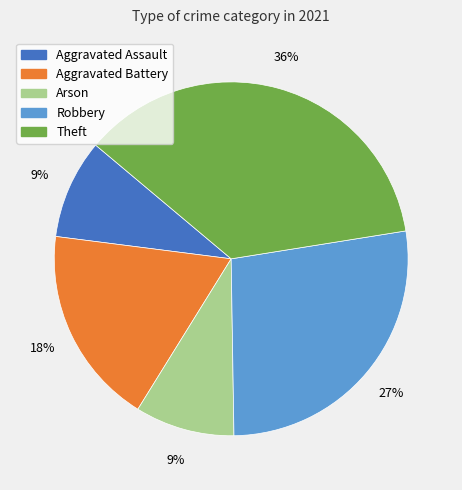

Which category has the biggest portion of the pie?

Theft